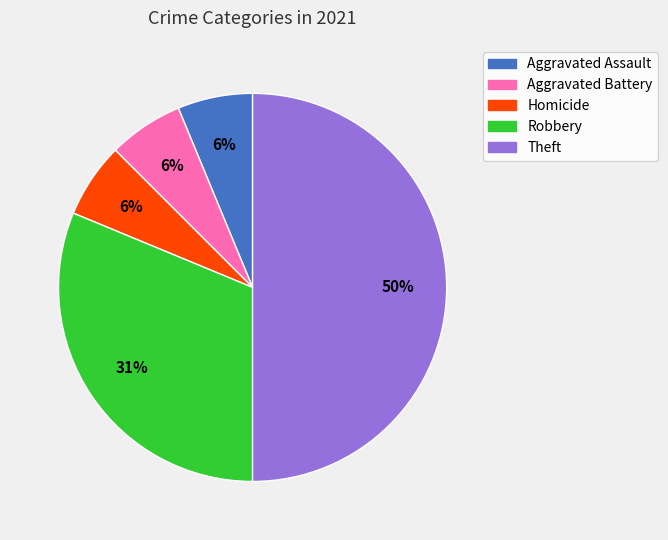

True or false: Theft accounts for 62% of the total.

False